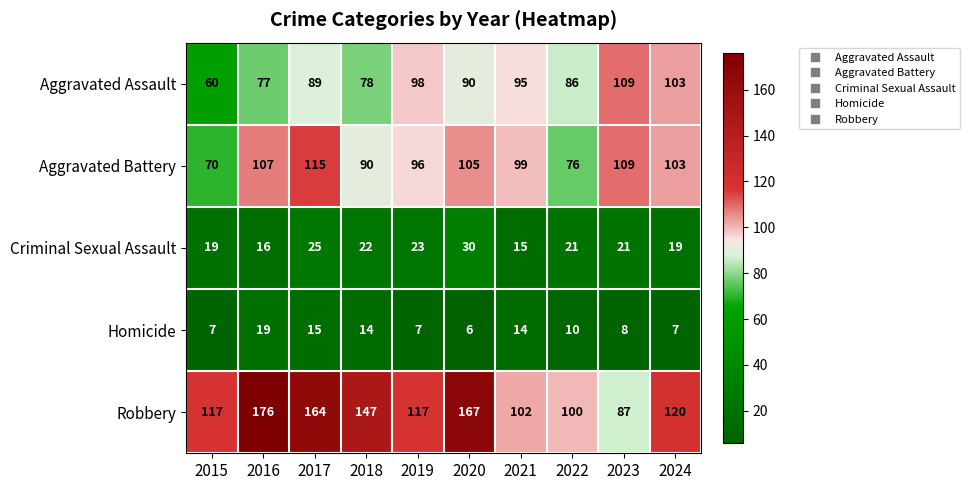

At how many categories does at least one series exceed 51?

10